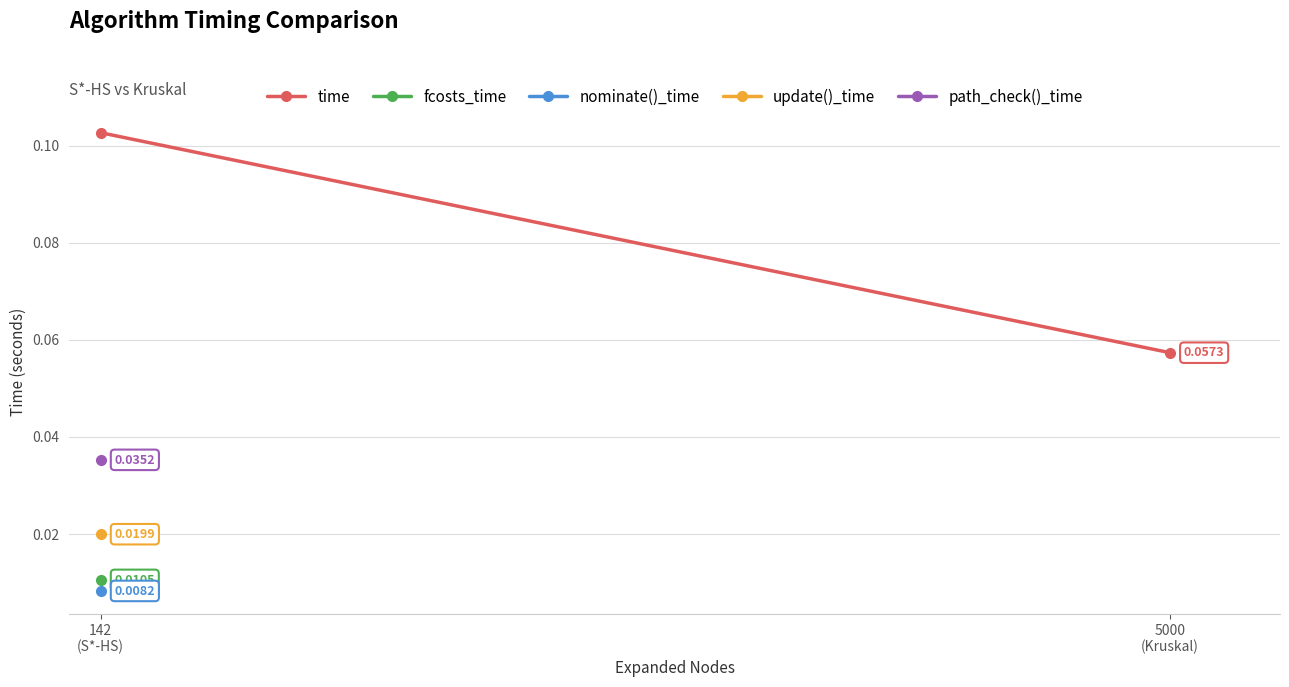

What is the sum of all values?

0.2